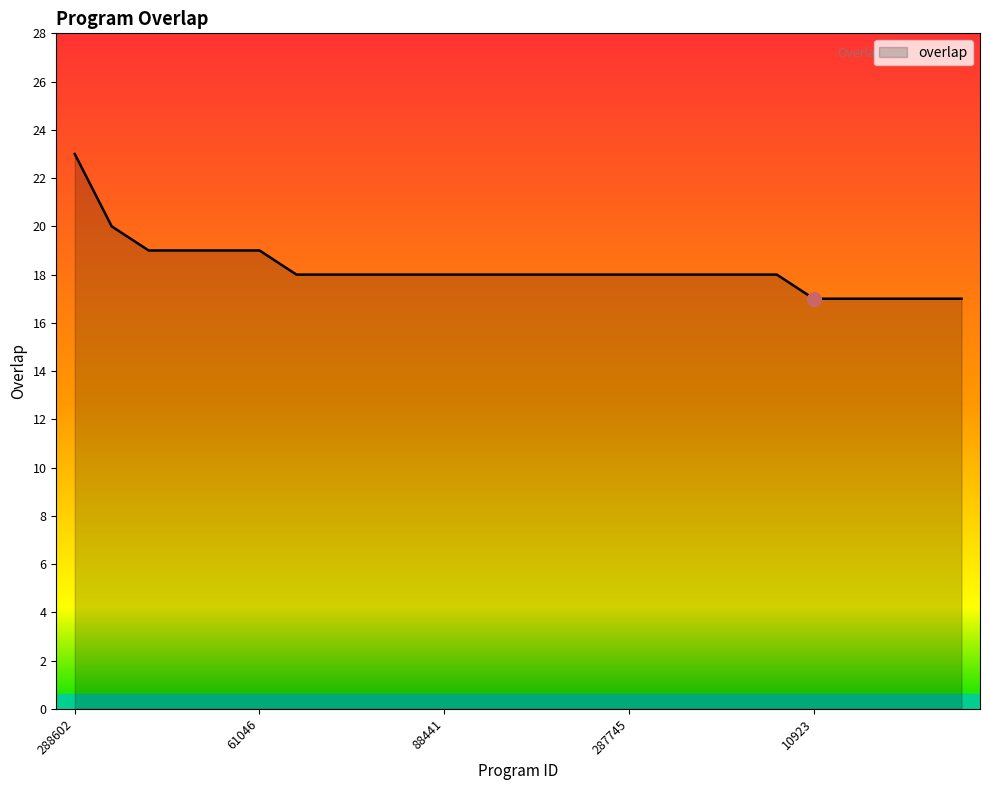

What is the difference between the maximum and minimum values?

6